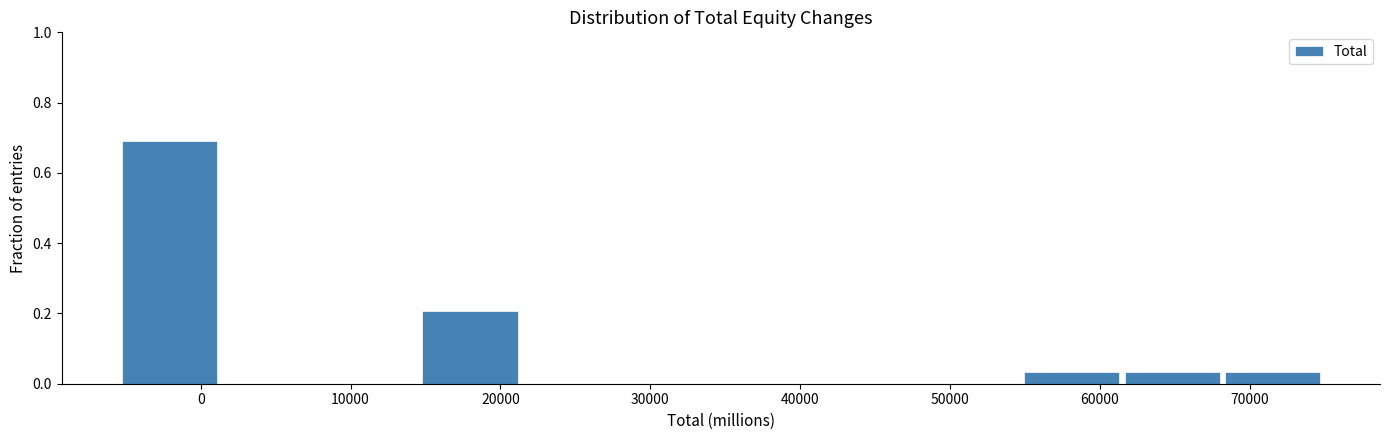

Which range on the x-axis has the tallest bar?

-5000 to 1000